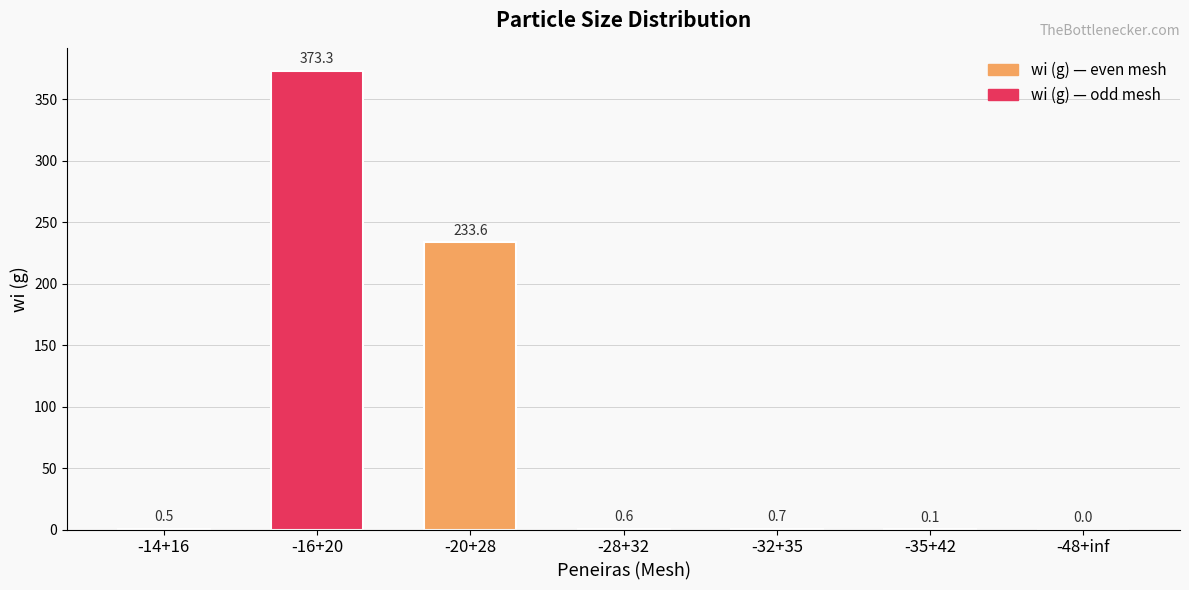

Between -28+32 and -32+35, which is larger?

-32+35